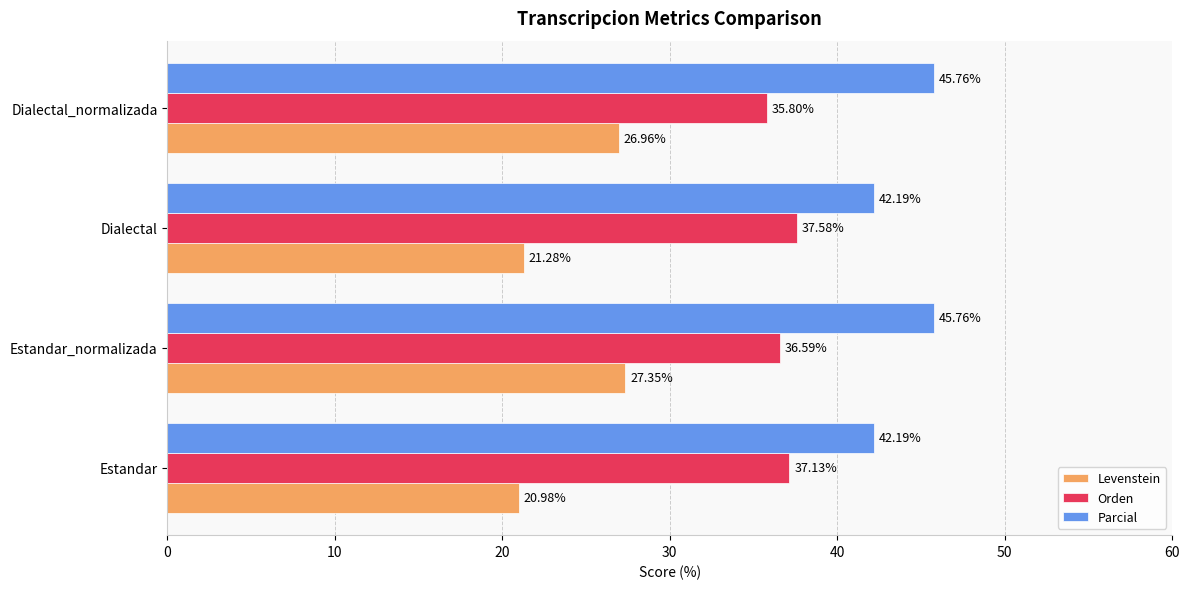

At which category is the sum across all series the highest?

Estandar_normalizada